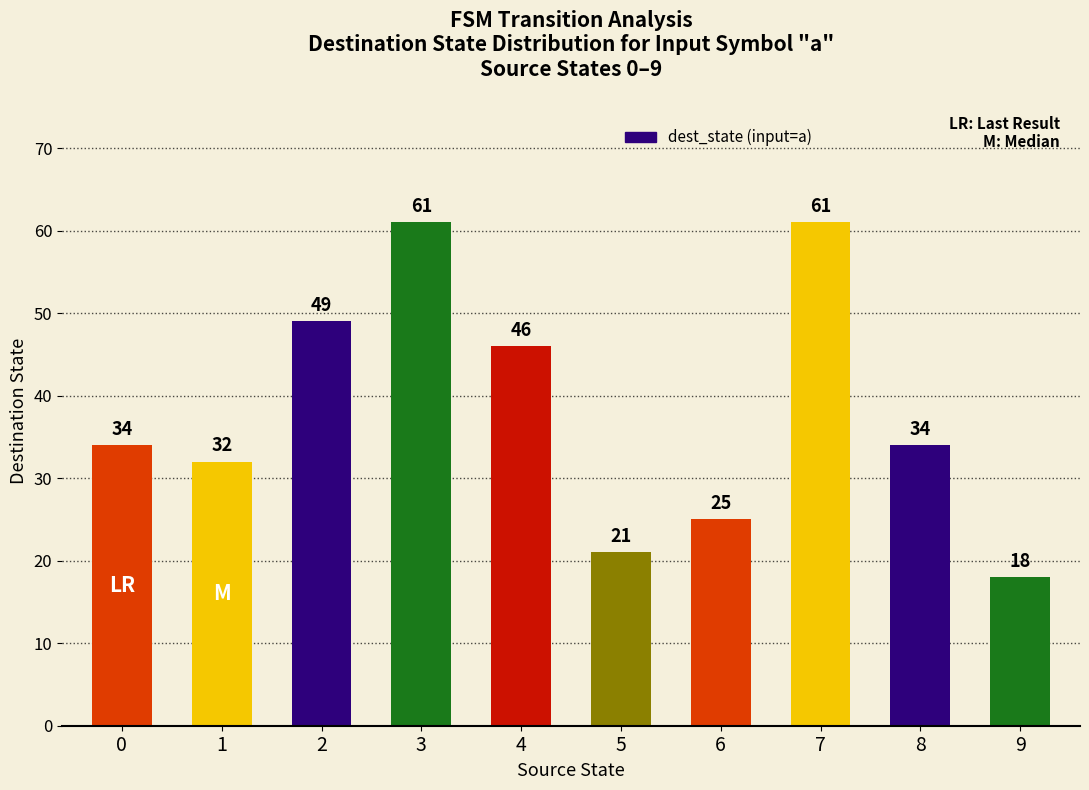

How many bars are there in total?

10